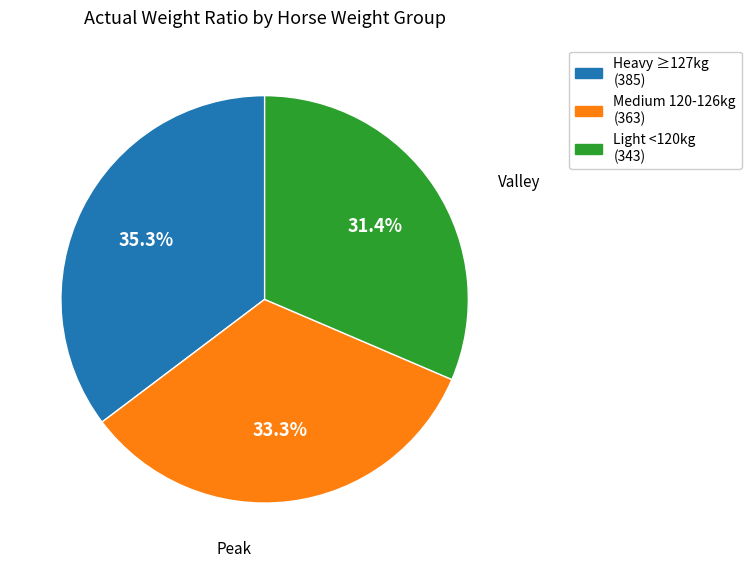

Which category has the smallest portion of the pie?

Light <120kg (343)